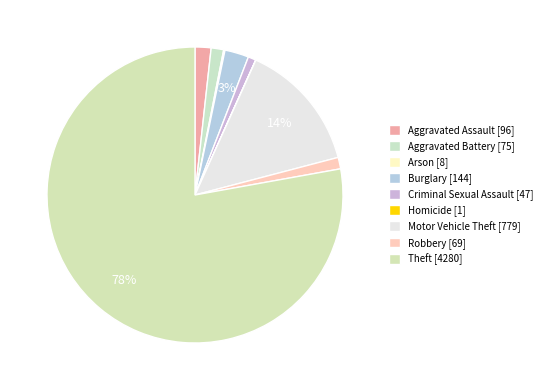

To the nearest percent, what is the difference between the Arson and Motor Vehicle Theft slice percentages?

14%